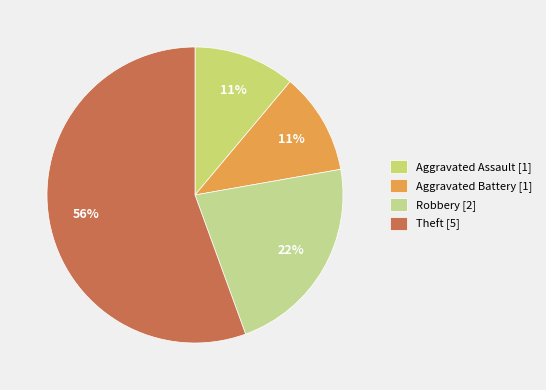

Count the number of slices in the pie.

4